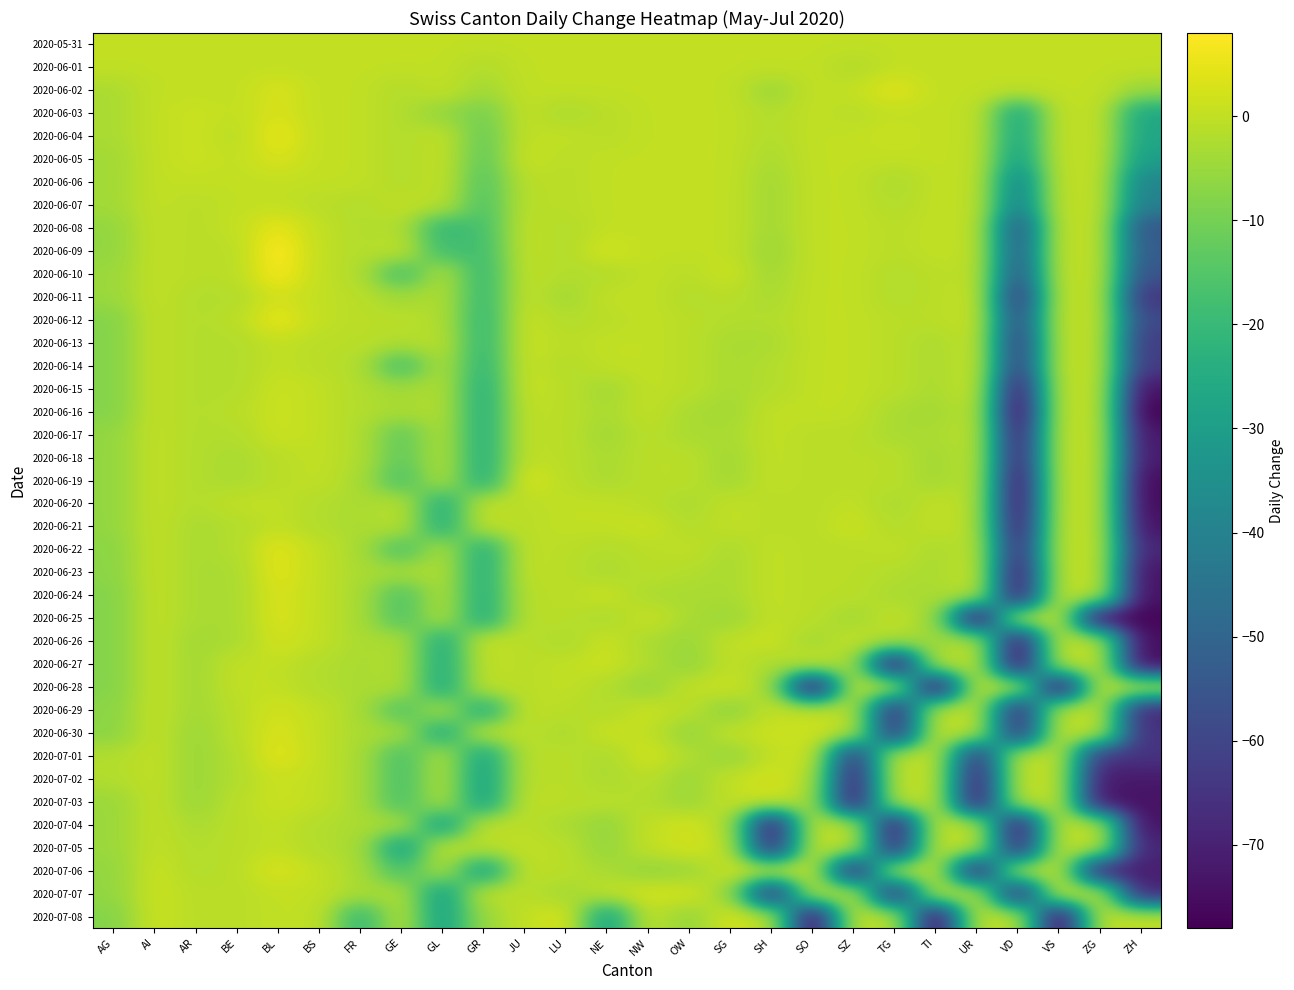

Reading left to right, extract all data points from this chart.

2020-05-31: AG=0	AI=0	AR=0	BE=0	BL=0	BS=0	FR=0	GE=0	GL=0	GR=0	JU=0	LU=0	NE=0	NW=0	OW=0	SG=0	SH=0	SO=0	SZ=0	TG=0	TI=0	UR=0	VD=0	VS=0	ZG=0	ZH=0
2020-06-01: AG=0	AI=0	AR=0	BE=0	BL=0	BS=0	FR=0	GE=0	GL=0	GR=-2	JU=0	LU=0	NE=0	NW=0	OW=0	SG=0	SH=0	SO=0	SZ=-2	TG=0	TI=0	UR=0	VD=0	VS=0	ZG=0	ZH=0
2020-06-02: AG=-3	AI=0	AR=0	BE=0	BL=3	BS=0	FR=0	GE=-2	GL=0	GR=-4	JU=0	LU=0	NE=0	NW=0	OW=0	SG=0	SH=-5	SO=0	SZ=0	TG=4	TI=0	UR=0	VD=0	VS=0	ZG=0	ZH=-5
2020-06-03: AG=-3	AI=0	AR=1	BE=0	BL=3	BS=0	FR=0	GE=-2	GL=-6	GR=-10	JU=0	LU=-3	NE=-1	NW=0	OW=0	SG=0	SH=-2	SO=0	SZ=-1	TG=0	TI=0	UR=0	VD=-27	VS=0	ZG=0	ZH=-27
2020-06-04: AG=-3	AI=0	AR=1	BE=-1	BL=5	BS=0	FR=0	GE=-2	GL=0	GR=-12	JU=0	LU=0	NE=-1	NW=0	OW=0	SG=0	SH=-2	SO=0	SZ=0	TG=1	TI=0	UR=0	VD=-27	VS=0	ZG=0	ZH=-27
2020-06-05: AG=-4	AI=0	AR=1	BE=0	BL=3	BS=0	FR=0	GE=-2	GL=0	GR=-13	JU=1	LU=-1	NE=0	NW=0	OW=0	SG=0	SH=-3	SO=0	SZ=0	TG=0	TI=0	UR=0	VD=-30	VS=0	ZG=0	ZH=-30
2020-06-06: AG=-4	AI=0	AR=0	BE=0	BL=0	BS=0	FR=0	GE=-2	GL=0	GR=-15	JU=-1	LU=-1	NE=0	NW=0	OW=0	SG=0	SH=-4	SO=0	SZ=0	TG=-3	TI=0	UR=0	VD=-39	VS=0	ZG=0	ZH=-39
2020-06-07: AG=-4	AI=0	AR=-1	BE=0	BL=0	BS=-1	FR=-2	GE=0	GL=-1	GR=-16	JU=-1	LU=-1	NE=0	NW=0	OW=0	SG=0	SH=-4	SO=0	SZ=0	TG=-2	TI=0	UR=0	VD=-41	VS=0	ZG=0	ZH=-41
2020-06-08: AG=-6	AI=0	AR=-1	BE=0	BL=5	BS=0	FR=-2	GE=-2	GL=-21	GR=-17	JU=0	LU=-2	NE=0	NW=0	OW=0	SG=0	SH=-4	SO=0	SZ=0	TG=-1	TI=0	UR=0	VD=-55	VS=0	ZG=0	ZH=-55
2020-06-09: AG=-6	AI=0	AR=-1	BE=-1	BL=8	BS=0	FR=-2	GE=0	GL=-18	GR=-18	JU=0	LU=-2	NE=2	NW=0	OW=0	SG=0	SH=-5	SO=0	SZ=0	TG=-1	TI=0	UR=0	VD=-53	VS=0	ZG=0	ZH=-53
2020-06-10: AG=-5	AI=0	AR=-1	BE=-1	BL=7	BS=0	FR=-2	GE=-18	GL=-2	GR=-20	JU=0	LU=-2	NE=-2	NW=0	OW=-1	SG=1	SH=-4	SO=0	SZ=0	TG=-2	TI=-1	UR=0	VD=-56	VS=0	ZG=0	ZH=-56
2020-06-11: AG=-5	AI=0	AR=-2	BE=-2	BL=2	BS=0	FR=-1	GE=-4	GL=-2	GR=-20	JU=0	LU=-4	NE=0	NW=0	OW=-2	SG=-1	SH=-3	SO=0	SZ=0	TG=-2	TI=-1	UR=1	VD=-65	VS=0	ZG=0	ZH=-65
2020-06-12: AG=-8	AI=0	AR=-2	BE=-1	BL=5	BS=0	FR=-1	GE=-1	GL=-2	GR=-21	JU=1	LU=-2	NE=-1	NW=0	OW=-1	SG=-2	SH=-2	SO=0	SZ=0	TG=-1	TI=-1	UR=1	VD=-59	VS=0	ZG=0	ZH=-59
2020-06-13: AG=-8	AI=0	AR=-2	BE=-2	BL=0	BS=-1	FR=-1	GE=-2	GL=-1	GR=-21	JU=1	LU=-1	NE=0	NW=0	OW=-1	SG=-3	SH=-3	SO=0	SZ=0	TG=-1	TI=-3	UR=1	VD=-63	VS=0	ZG=0	ZH=-63
2020-06-14: AG=-8	AI=0	AR=-2	BE=-2	BL=0	BS=-1	FR=-2	GE=-18	GL=-2	GR=-22	JU=1	LU=-2	NE=0	NW=0	OW=-1	SG=-3	SH=-2	SO=0	SZ=0	TG=-1	TI=-3	UR=1	VD=-63	VS=0	ZG=0	ZH=-63
2020-06-15: AG=-8	AI=0	AR=-2	BE=-2	BL=1	BS=0	FR=-2	GE=-4	GL=-2	GR=-24	JU=1	LU=-1	NE=-4	NW=0	OW=-1	SG=-3	SH=-2	SO=0	SZ=0	TG=-1	TI=-3	UR=1	VD=-74	VS=0	ZG=0	ZH=-74
2020-06-16: AG=-8	AI=0	AR=-2	BE=-1	BL=1	BS=0	FR=-2	GE=-3	GL=-2	GR=-24	JU=0	LU=-1	NE=-3	NW=0	OW=-3	SG=-4	SH=0	SO=0	SZ=0	TG=-3	TI=-4	UR=0	VD=-78	VS=0	ZG=0	ZH=-78
2020-06-17: AG=-6	AI=0	AR=-2	BE=-2	BL=1	BS=0	FR=-2	GE=-13	GL=-2	GR=-24	JU=0	LU=-1	NE=-4	NW=-1	OW=-3	SG=-3	SH=0	SO=-1	SZ=-1	TG=-3	TI=-3	UR=0	VD=-73	VS=0	ZG=0	ZH=-73
2020-06-18: AG=-6	AI=0	AR=-2	BE=-3	BL=-1	BS=0	FR=-2	GE=-13	GL=-2	GR=-24	JU=0	LU=-1	NE=-3	NW=-1	OW=-1	SG=-4	SH=0	SO=-1	SZ=-1	TG=-1	TI=-4	UR=0	VD=-72	VS=0	ZG=0	ZH=-72
2020-06-19: AG=-6	AI=0	AR=-2	BE=-3	BL=-1	BS=0	FR=-3	GE=-17	GL=-2	GR=-24	JU=3	LU=-1	NE=-3	NW=-1	OW=-1	SG=-4	SH=0	SO=-1	SZ=-1	TG=-1	TI=-4	UR=0	VD=-76	VS=0	ZG=0	ZH=-76
2020-06-20: AG=-6	AI=0	AR=-2	BE=0	BL=0	BS=-2	FR=-3	GE=-1	GL=-24	GR=0	JU=-1	LU=0	NE=0	NW=-1	OW=-3	SG=0	SH=-1	SO=-1	SZ=0	TG=-3	TI=0	UR=-1	VD=-76	VS=0	ZG=0	ZH=-76
2020-06-21: AG=-6	AI=0	AR=-3	BE=-2	BL=0	BS=-2	FR=-3	GE=-1	GL=-24	GR=0	JU=-1	LU=0	NE=0	NW=1	OW=-2	SG=0	SH=-1	SO=-1	SZ=1	TG=-2	TI=0	UR=-1	VD=-74	VS=0	ZG=0	ZH=-74
2020-06-22: AG=-7	AI=0	AR=-3	BE=-2	BL=4	BS=0	FR=-3	GE=-17	GL=-2	GR=-24	JU=0	LU=-1	NE=-2	NW=-1	OW=0	SG=-3	SH=0	SO=-1	SZ=-1	TG=0	TI=-3	UR=0	VD=-69	VS=0	ZG=0	ZH=-69
2020-06-23: AG=-7	AI=0	AR=-3	BE=-3	BL=4	BS=0	FR=-3	GE=-3	GL=-2	GR=-24	JU=0	LU=-1	NE=-3	NW=-1	OW=-2	SG=-3	SH=0	SO=-1	SZ=-1	TG=-2	TI=-3	UR=1	VD=-74	VS=0	ZG=0	ZH=-74
2020-06-24: AG=-8	AI=0	AR=-3	BE=-3	BL=3	BS=0	FR=-3	GE=-16	GL=-2	GR=-24	JU=-1	LU=-1	NE=1	NW=-3	OW=-3	SG=-3	SH=0	SO=-1	SZ=-1	TG=-3	TI=-3	UR=0	VD=-74	VS=0	ZG=0	ZH=-74
2020-06-25: AG=-8	AI=0	AR=-3	BE=-3	BL=3	BS=0	FR=-3	GE=-16	GL=-2	GR=-25	JU=-1	LU=-1	NE=-3	NW=1	OW=-3	SG=-5	SH=0	SO=-1	SZ=-4	TG=0	TI=-4	UR=-77	VD=0	VS=0	ZG=-77	ZH=-77
2020-06-26: AG=-8	AI=0	AR=-4	BE=-3	BL=2	BS=0	FR=-3	GE=-2	GL=-25	GR=1	JU=-1	LU=-3	NE=1	NW=-3	OW=-5	SG=0	SH=1	SO=-4	SZ=0	TG=-2	TI=-5	UR=0	VD=-75	VS=0	ZG=0	ZH=-75
2020-06-27: AG=-8	AI=0	AR=-4	BE=0	BL=0	BS=-2	FR=-3	GE=-2	GL=-25	GR=0	JU=-1	LU=0	NE=1	NW=-2	OW=-6	SG=0	SH=-3	SO=1	SZ=-3	TG=-76	TI=0	UR=0	VD=-76	VS=0	ZG=0	ZH=-76
2020-06-28: AG=-8	AI=0	AR=-4	BE=0	BL=0	BS=-2	FR=-3	GE=-2	GL=-26	GR=0	JU=-1	LU=0	NE=-2	NW=-6	OW=0	SG=1	SH=-3	SO=-77	SZ=0	TG=0	TI=-77	UR=0	VD=0	VS=-77	ZG=0	ZH=0
2020-06-29: AG=-7	AI=0	AR=-4	BE=-1	BL=2	BS=0	FR=-3	GE=-16	GL=-2	GR=-26	JU=0	LU=-1	NE=-2	NW=1	OW=-1	SG=-7	SH=0	SO=1	SZ=-1	TG=-69	TI=0	UR=0	VD=-69	VS=0	ZG=0	ZH=-69
2020-06-30: AG=-7	AI=0	AR=-5	BE=-1	BL=3	BS=0	FR=-3	GE=-3	GL=-26	GR=0	JU=-1	LU=-3	NE=1	NW=0	OW=-6	SG=0	SH=1	SO=1	SZ=0	TG=-66	TI=0	UR=0	VD=-66	VS=0	ZG=0	ZH=-66
2020-07-01: AG=-2	AI=0	AR=-5	BE=-2	BL=4	BS=0	FR=-3	GE=-17	GL=-2	GR=-28	JU=-1	LU=-1	NE=-3	NW=2	OW=-2	SG=-6	SH=0	SO=2	SZ=-65	TG=0	TI=0	UR=-65	VD=0	VS=0	ZG=-65	ZH=-65
2020-07-02: AG=-2	AI=0	AR=-5	BE=-2	BL=1	BS=0	FR=-3	GE=-17	GL=-2	GR=-29	JU=-1	LU=-1	NE=-3	NW=-1	OW=-5	SG=0	SH=2	SO=-1	SZ=-72	TG=0	TI=0	UR=-72	VD=0	VS=0	ZG=-72	ZH=-72
2020-07-03: AG=-5	AI=0	AR=-5	BE=-1	BL=1	BS=0	FR=-3	GE=-17	GL=-2	GR=-29	JU=0	LU=-1	NE=-1	NW=-2	OW=-5	SG=0	SH=2	SO=-3	SZ=-74	TG=0	TI=0	UR=-74	VD=0	VS=0	ZG=-74	ZH=-74
2020-07-04: AG=-5	AI=0	AR=-3	BE=-1	BL=0	BS=-2	FR=-3	GE=-2	GL=-30	GR=0	JU=-1	LU=-3	NE=-6	NW=0	OW=2	SG=-2	SH=-74	SO=0	SZ=0	TG=-74	TI=0	UR=0	VD=-74	VS=0	ZG=0	ZH=-74
2020-07-05: AG=-5	AI=0	AR=-2	BE=-1	BL=0	BS=-2	FR=-3	GE=-30	GL=0	GR=-1	JU=0	LU=-1	NE=-6	NW=0	OW=2	SG=0	SH=-69	SO=0	SZ=0	TG=-69	TI=0	UR=0	VD=-69	VS=0	ZG=0	ZH=-69
2020-07-06: AG=-6	AI=1	AR=-2	BE=-1	BL=3	BS=0	FR=-3	GE=-17	GL=-2	GR=-30	JU=0	LU=-1	NE=-3	NW=-6	OW=-5	SG=1	SH=2	SO=1	SZ=-71	TG=0	TI=0	UR=-71	VD=0	VS=0	ZG=-71	ZH=-71
2020-07-07: AG=-6	AI=1	AR=-1	BE=-1	BL=0	BS=0	FR=-3	GE=-2	GL=-30	GR=0	JU=-1	LU=-4	NE=0	NW=2	OW=2	SG=-5	SH=-69	SO=0	SZ=0	TG=-69	TI=0	UR=0	VD=-69	VS=2	ZG=0	ZH=-69
2020-07-08: AG=-8	AI=1	AR=-1	BE=-1	BL=0	BS=0	FR=-21	GE=-1	GL=-29	GR=-5	JU=0	LU=3	NE=-29	NW=0	OW=-6	SG=2	SH=0	SO=-78	SZ=0	TG=0	TI=-78	UR=0	VD=0	VS=-78	ZG=0	ZH=0